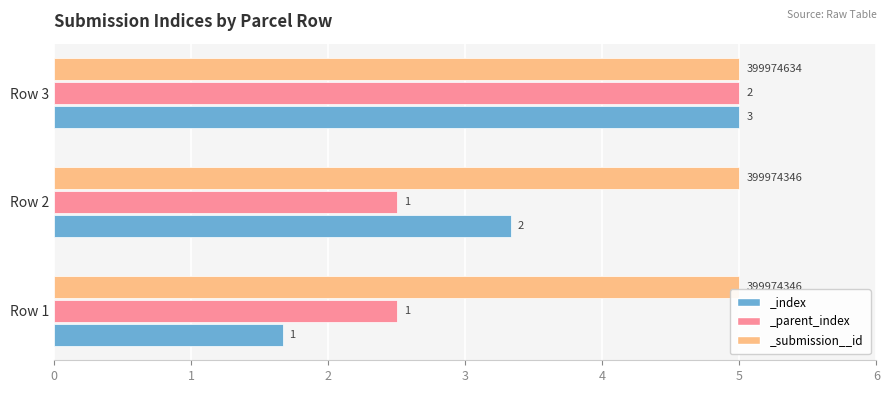

How many bars are there in total?

9